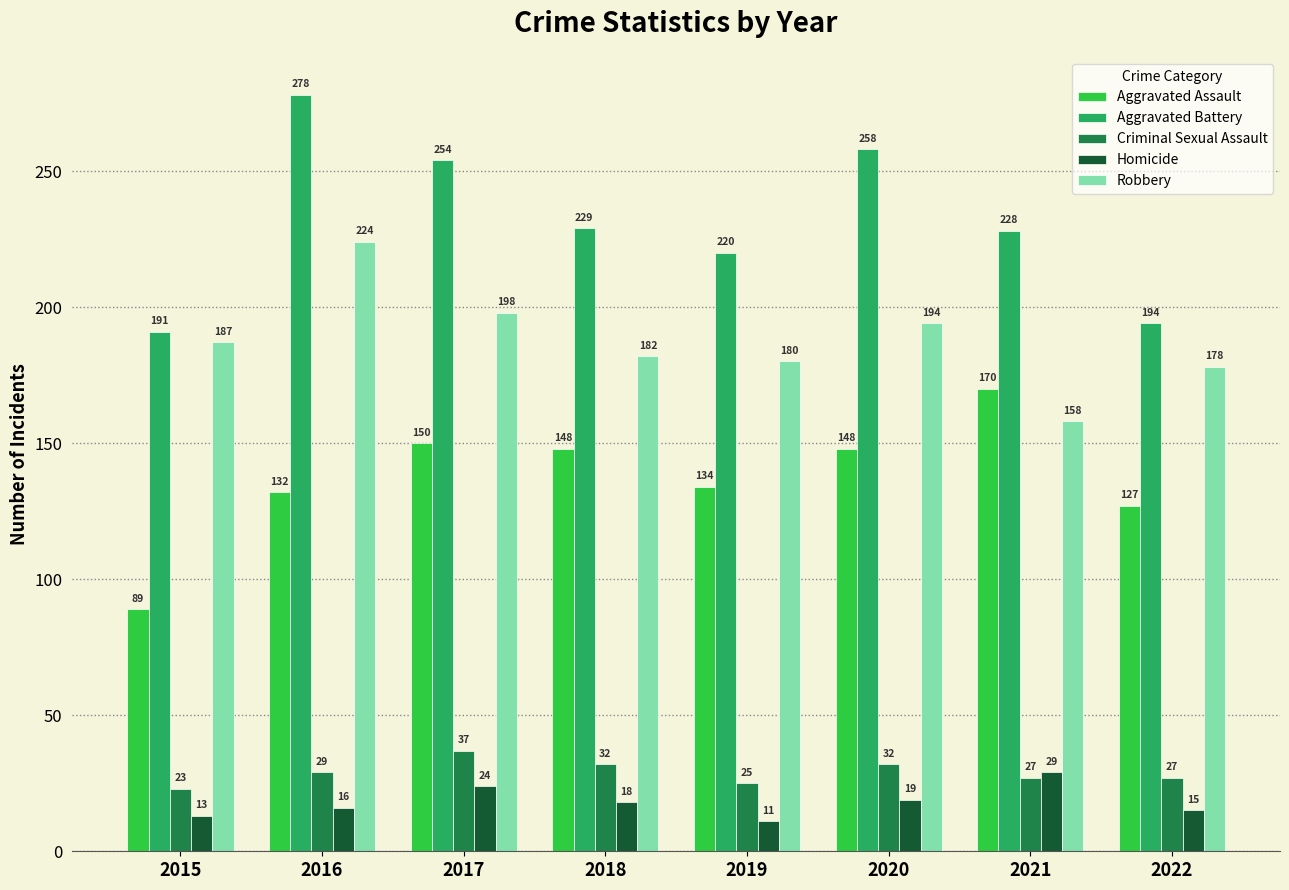

The value of Homicide at 2018 is 30. True or false?

False